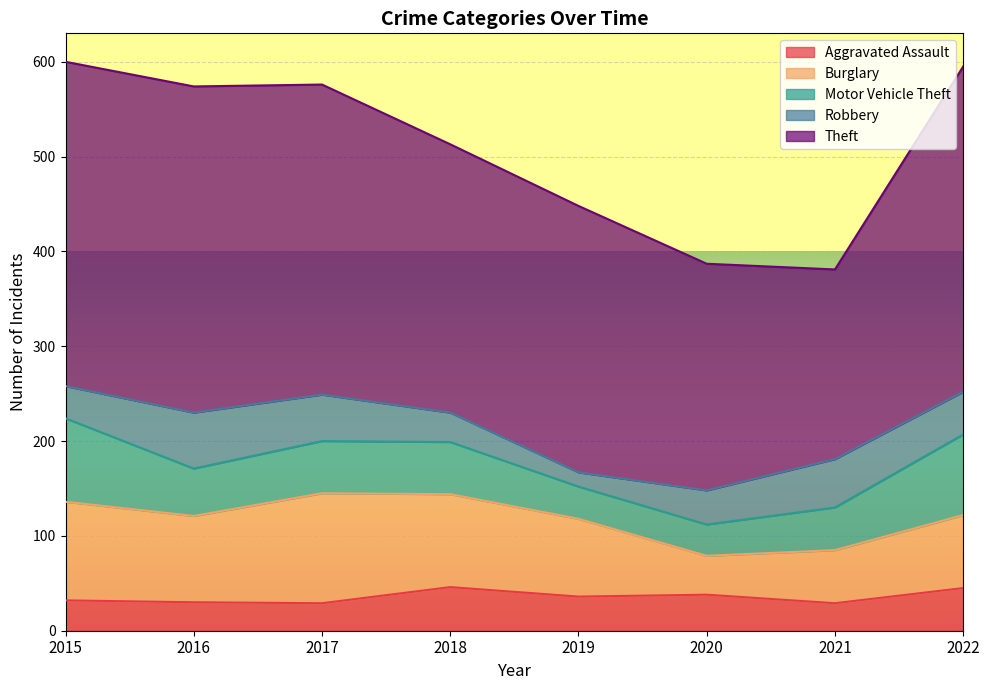

What is the minimum value for Aggravated Assault?

29